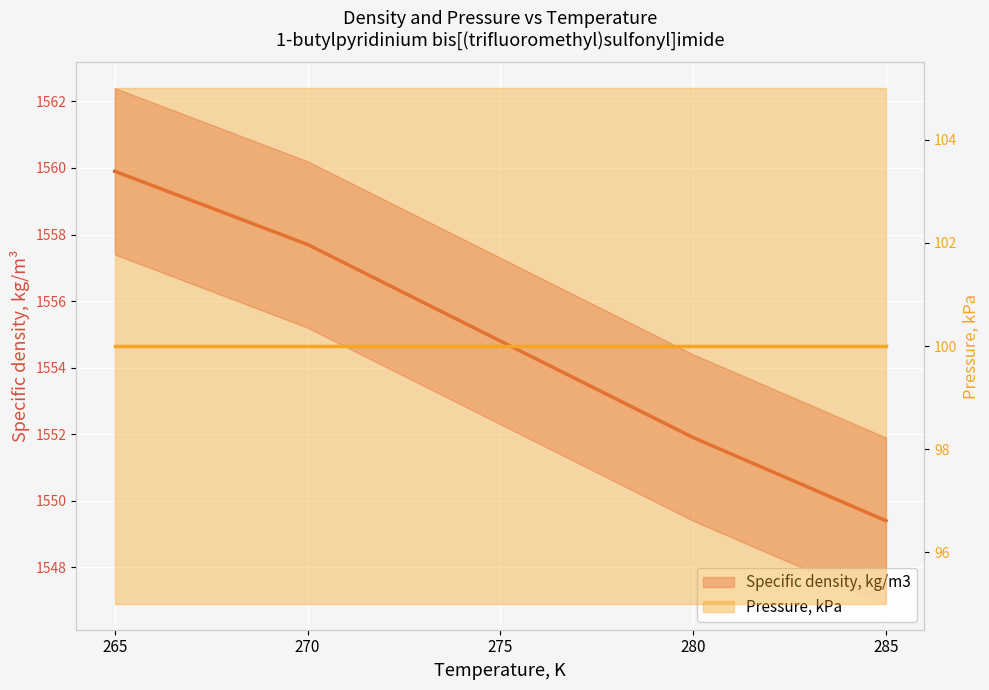

What is the maximum value for Specific density, kg/m3?

1559.9